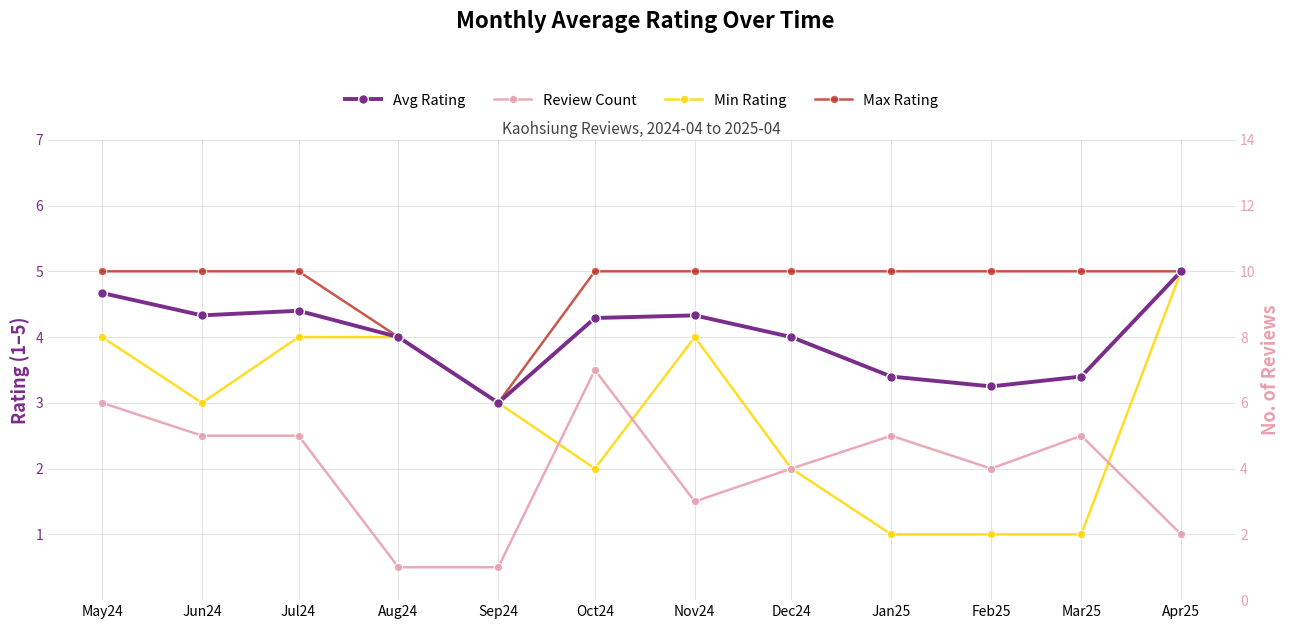

What is the average value of the Avg Rating series?

4.0